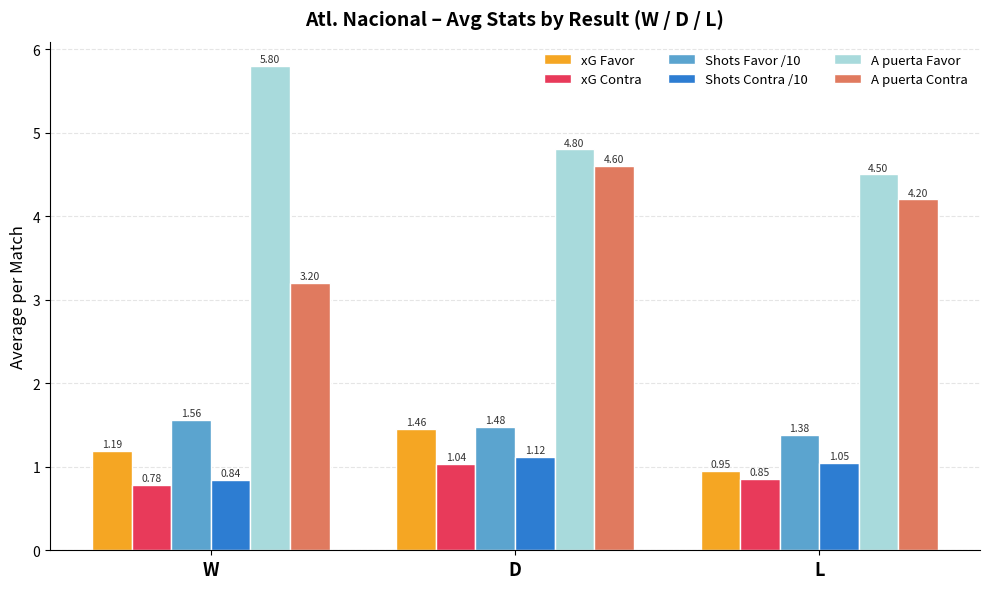

What is the spread (max minus min) of values at L?

3.6